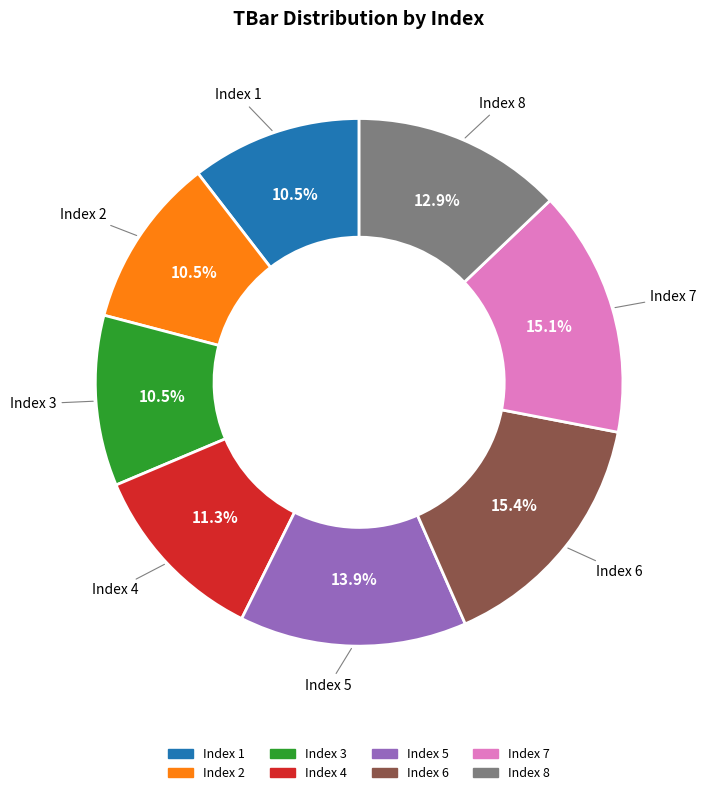

Is there a majority slice in this chart?

No